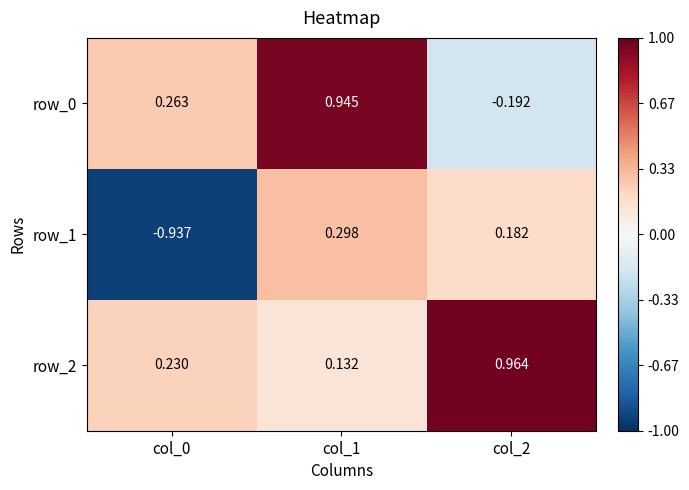

Is the value of row_1 at col_2 greater than the value of row_0 at col_1?

No